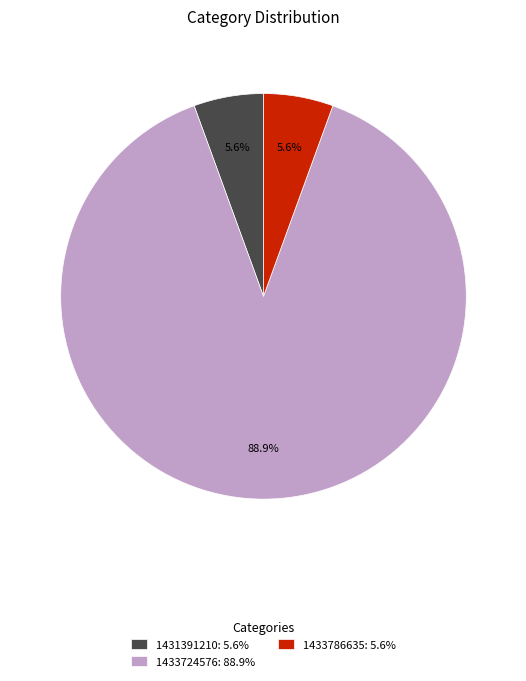

Which has a higher value, 1433724576: 88.9% or 1431391210: 5.6%?

1433724576: 88.9%